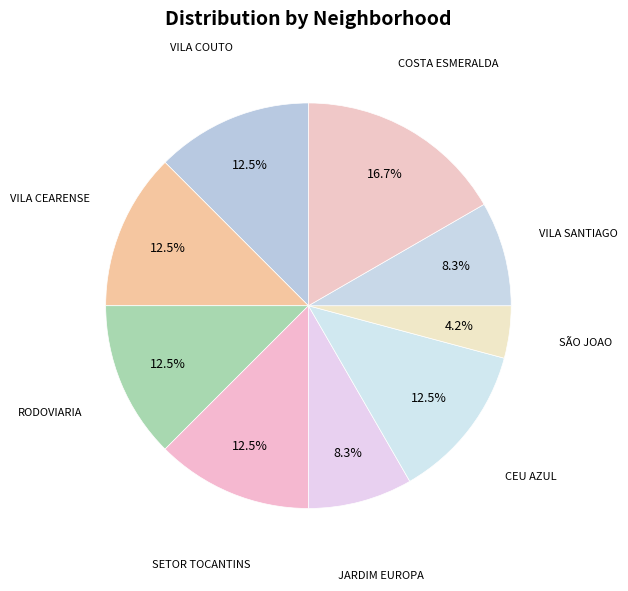

To the nearest percent, what portion does VILA SANTIAGO represent?

8%